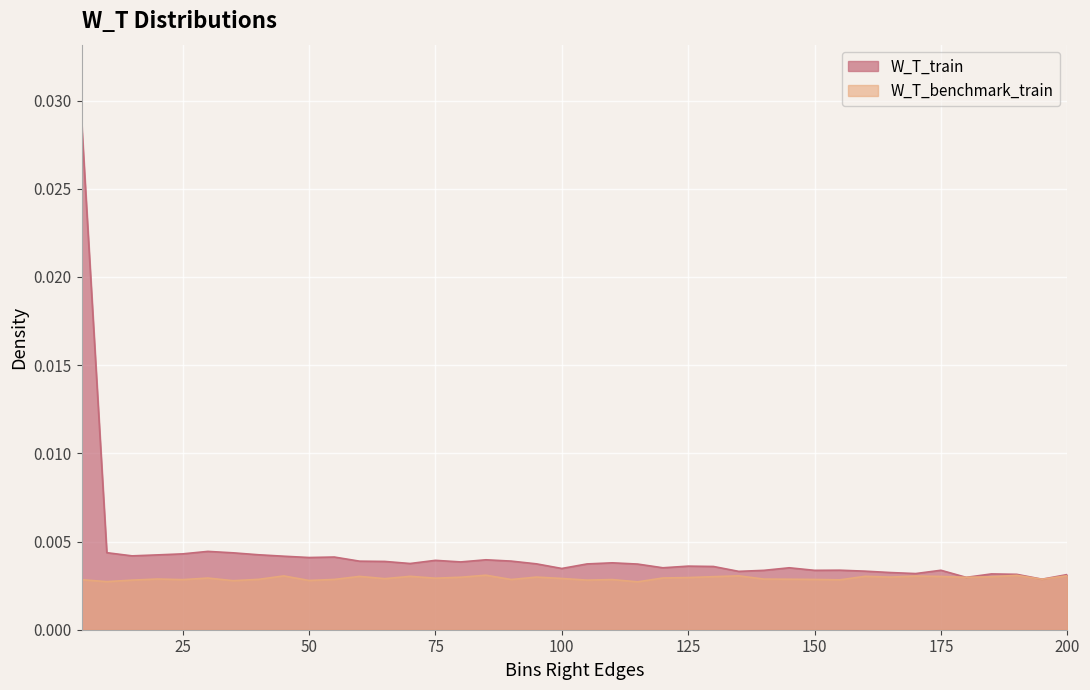

True or false: W_T_train has more than 2 interior local peaks.

True